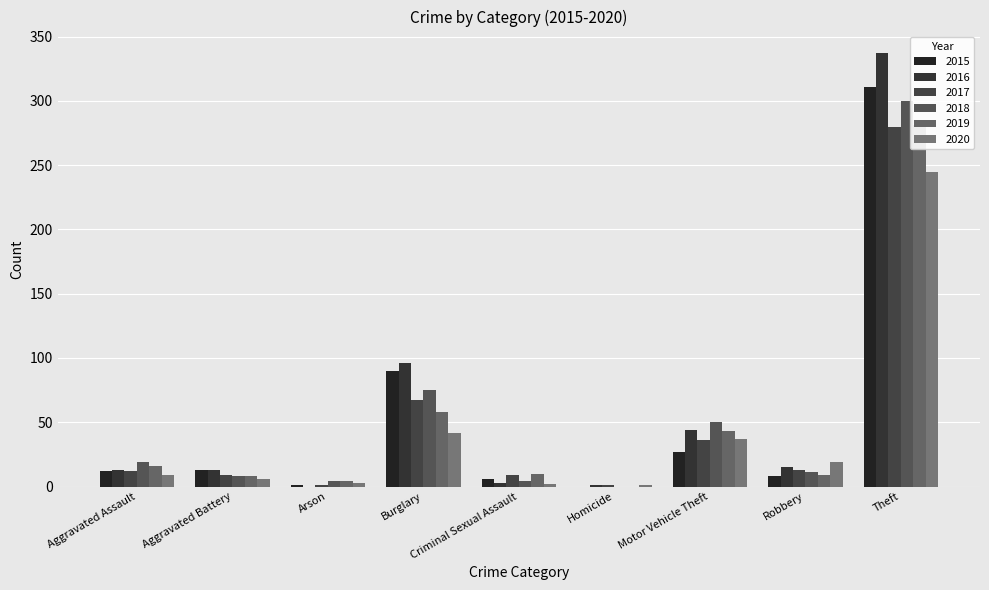

What is the difference between the highest and lowest values at Aggravated Battery?

7